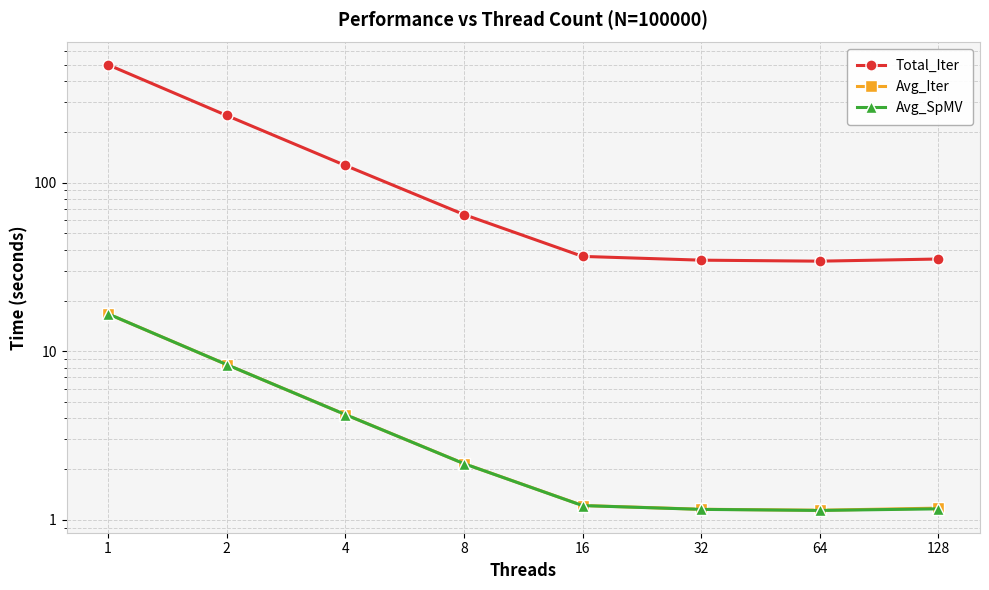

What is the value of the Total_Iter point at the 8th from the left?

35.3